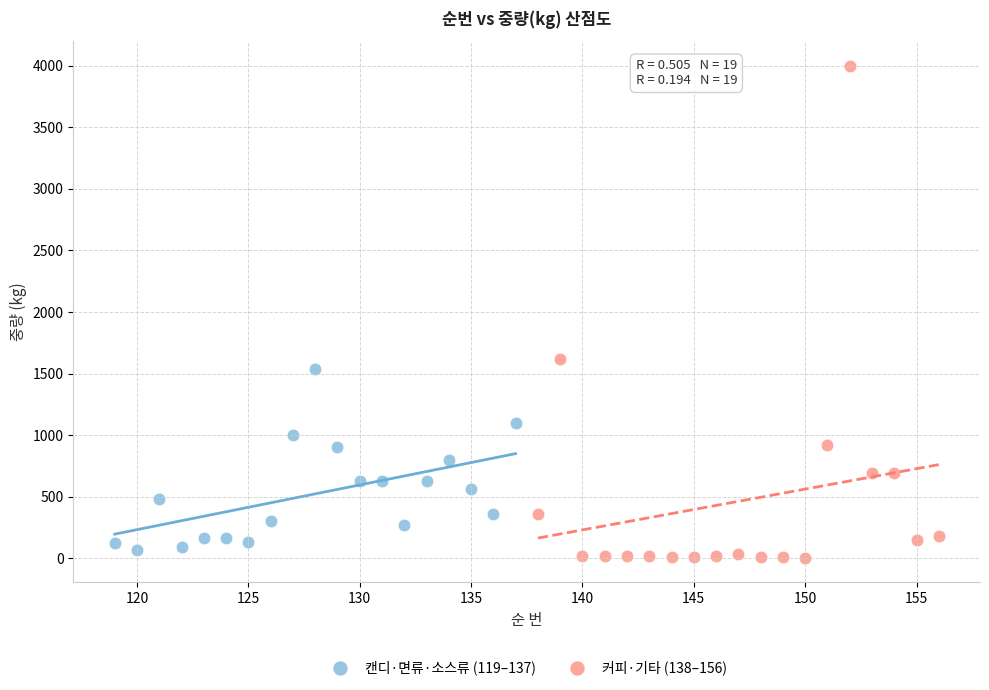

What are all the series names shown in the legend?

캔디·면류·소스류 (119–137), 커피·기타 (138–156)